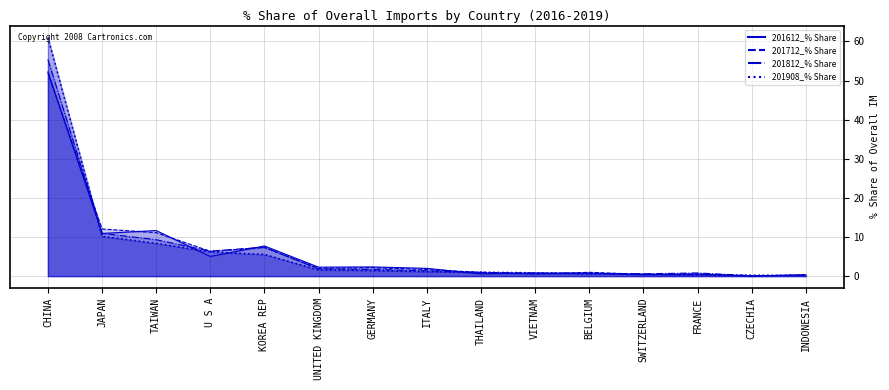

True or false: 201908_% Share has more than 1 interior local peaks.

False